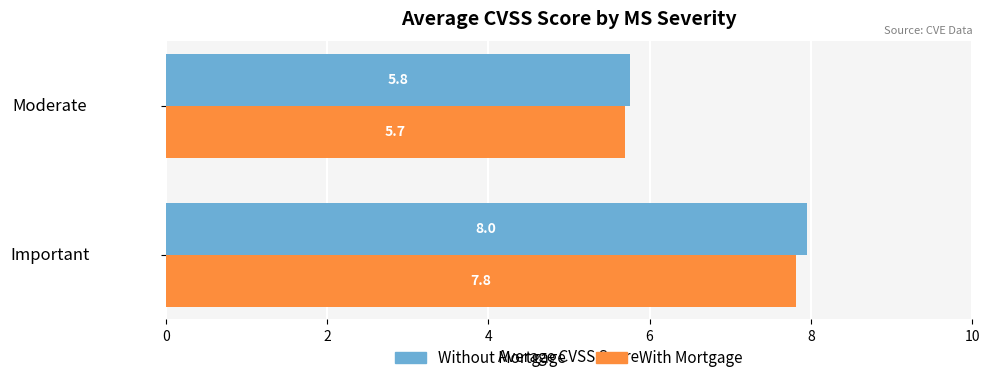

What is the maximum value shown in the chart?

8.0